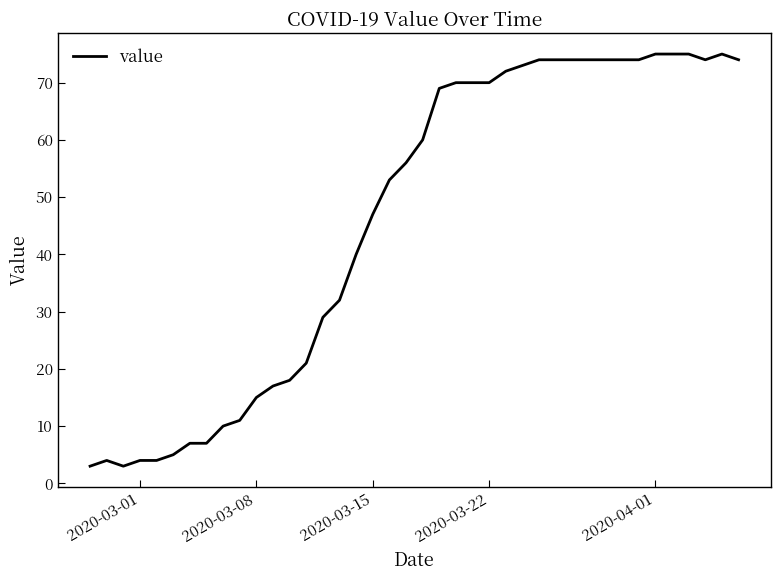

What is the difference between the maximum and minimum values?

72